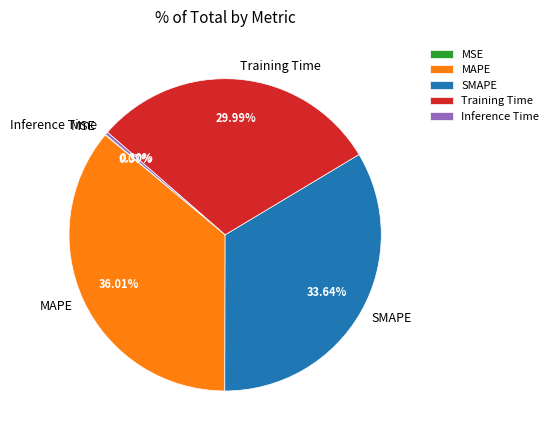

The Training Time slice represents 30% of the pie. True or false?

True